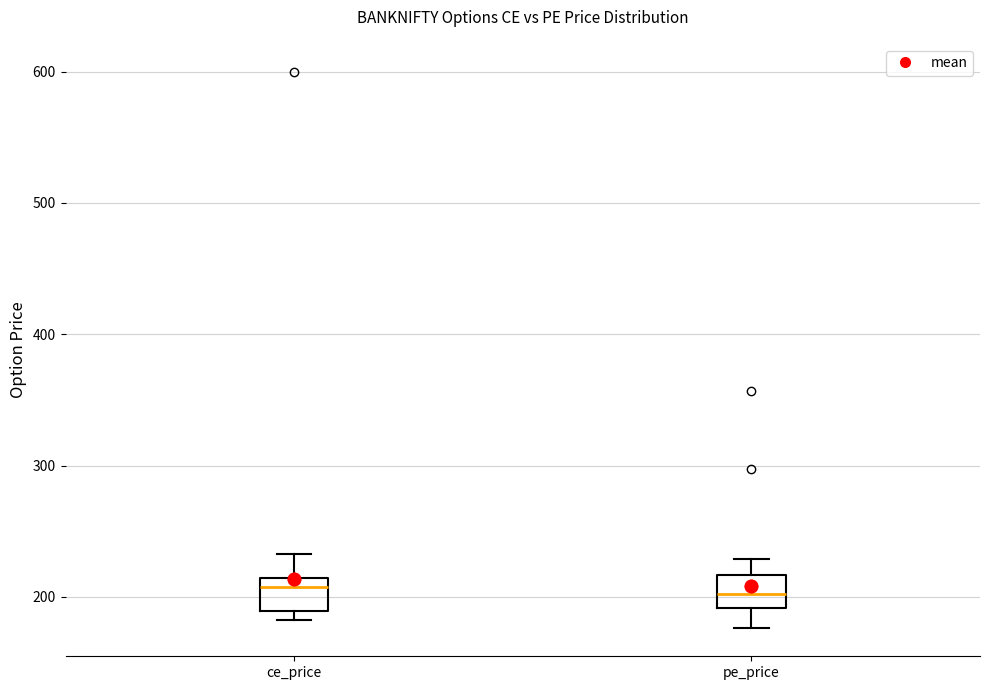

Reading left to right, transcribe this box plot: for each box, give where its median line is, the range the box spans, and where its two whiskers end, as read against the y-axis. The values are not printed on the chart, so give them approximately, as read against the axis.

ce_price: median 210 (just below the box's upper edge), box 190 to 210, whiskers 180 to 230
pe_price: median 200, box 190 to 220, whiskers 180 to 230